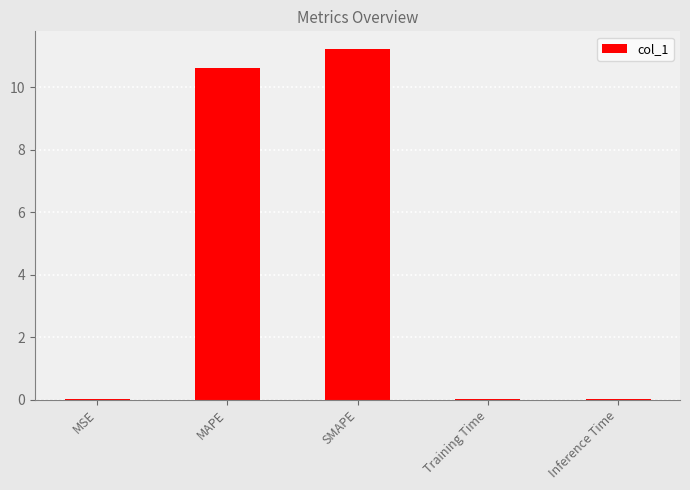

Which label corresponds to the largest value in the chart?

SMAPE